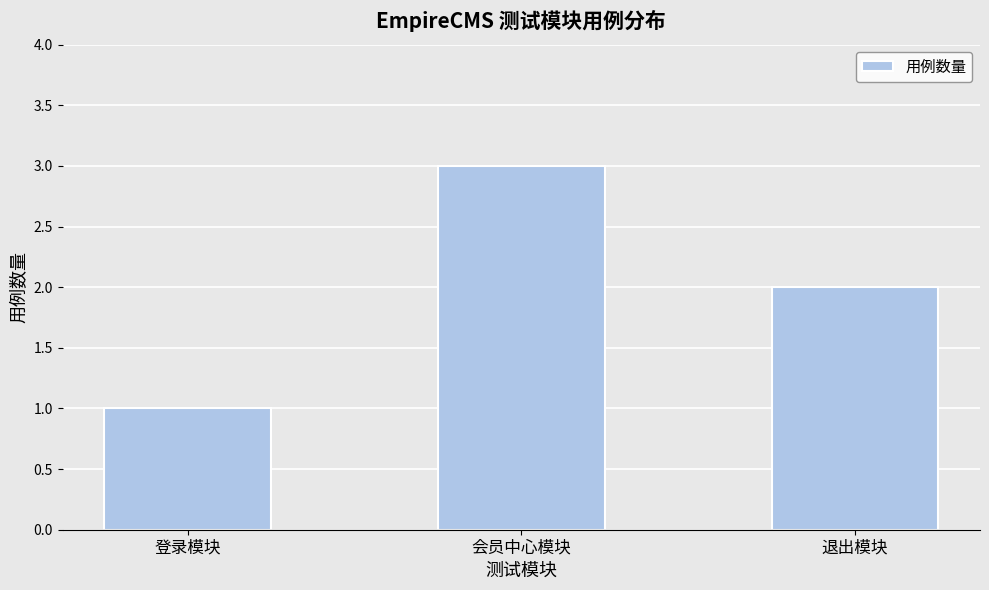

What is the label of the 1st bar from the right?

退出模块